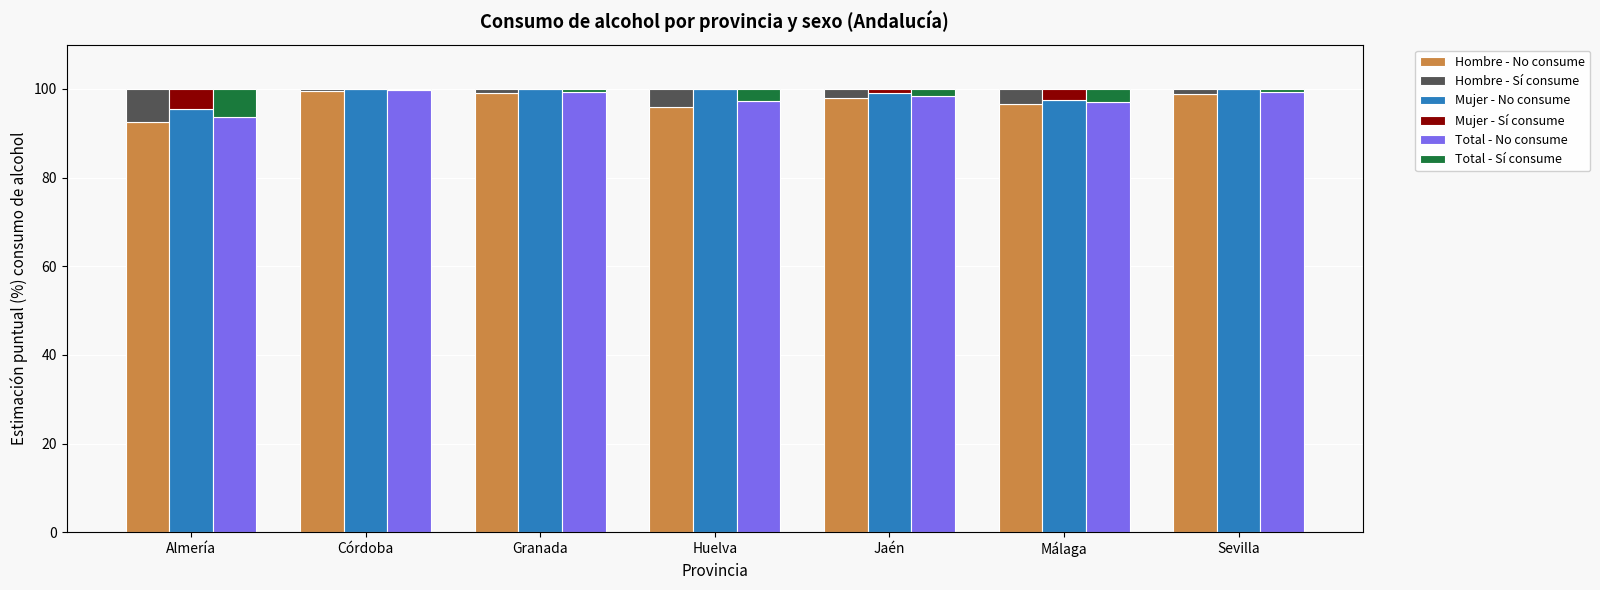

What is the sum of all Mujer - No consume values?

692.3